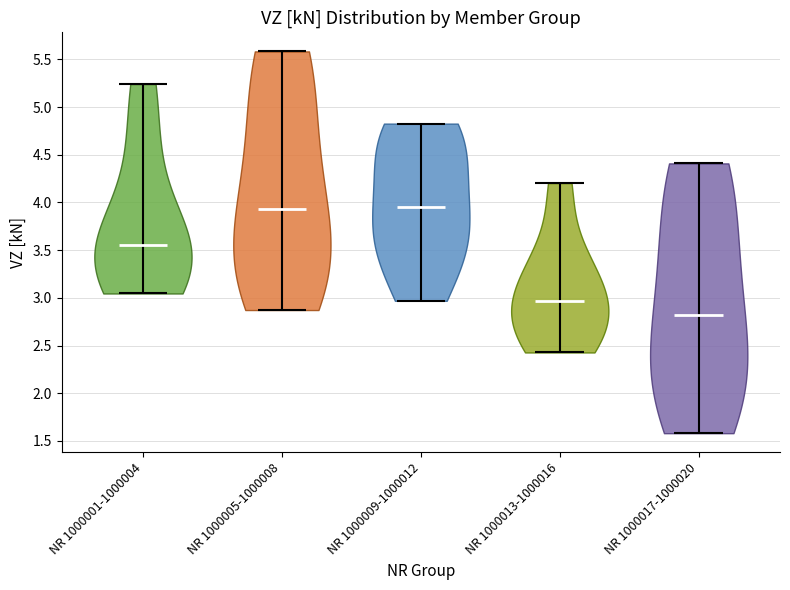

What is the highest point the violin for NR 1000017-1000020 reaches on the y-axis? The values are not printed on the chart, so give them approximately, as read against the axis.

4.40